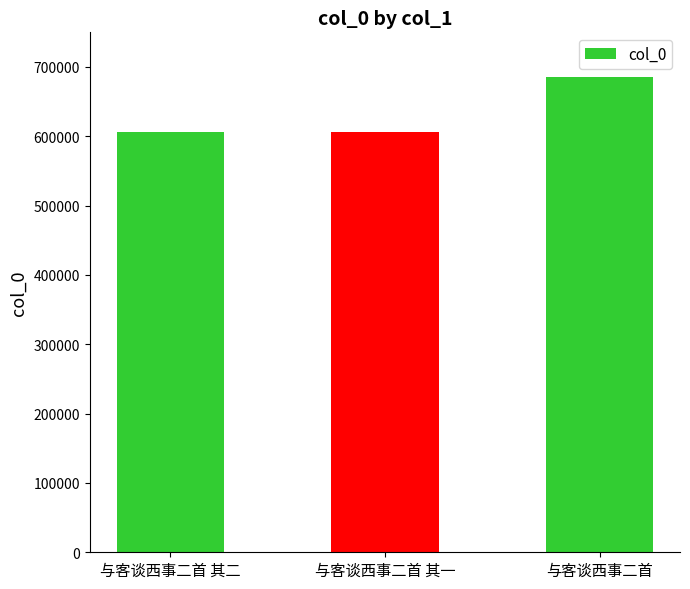

What is the sum of all values?

1898353